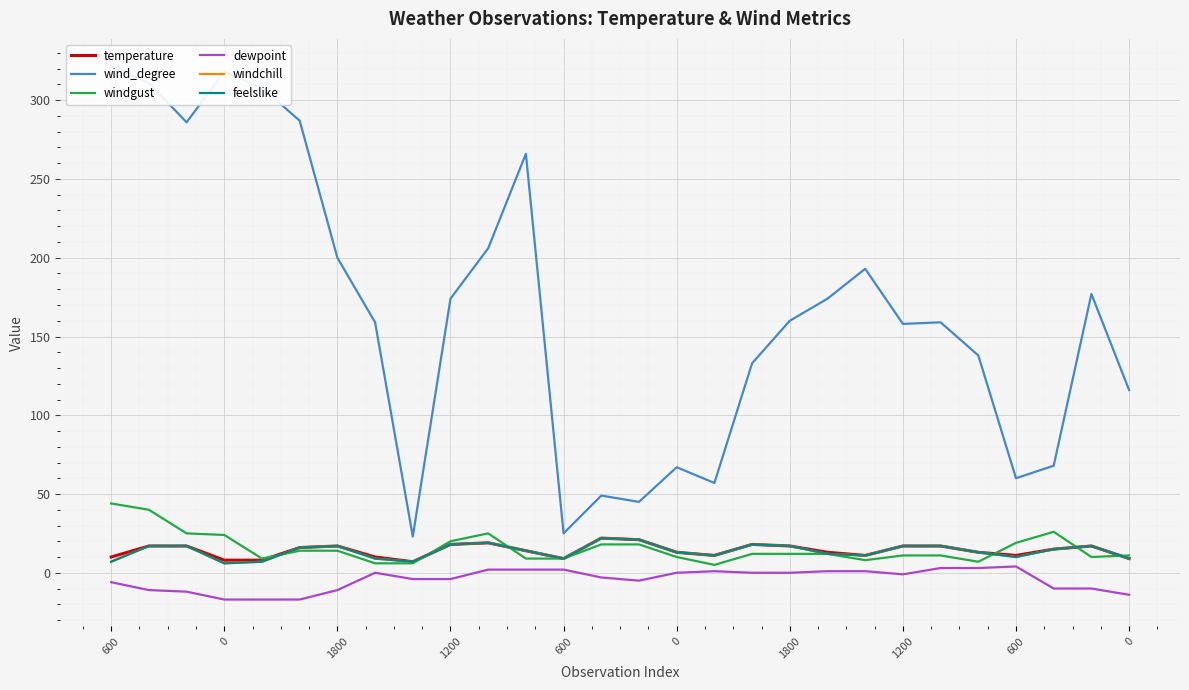

What is the sum of the windgust values at 1800 and 10?

39